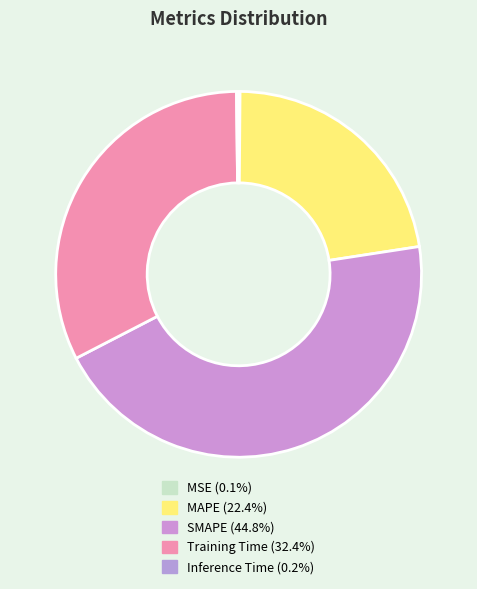

What is the change in value from SMAPE to Inference Time?

-2.0